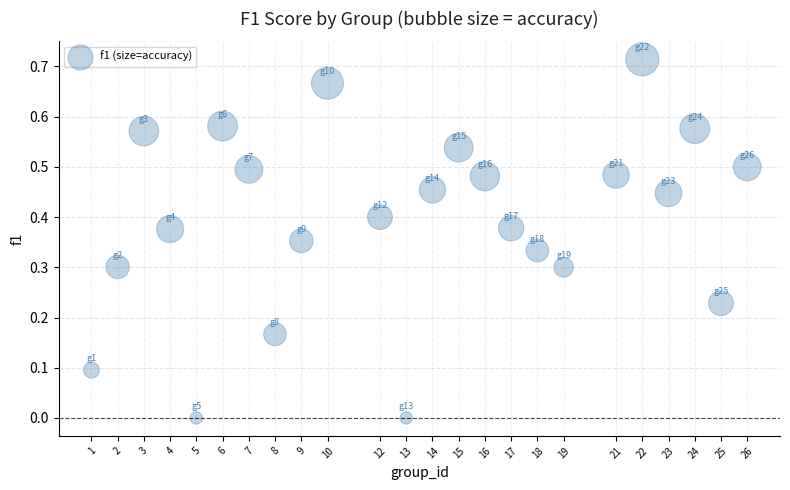

What is the range of X values (max minus min)?

25.0